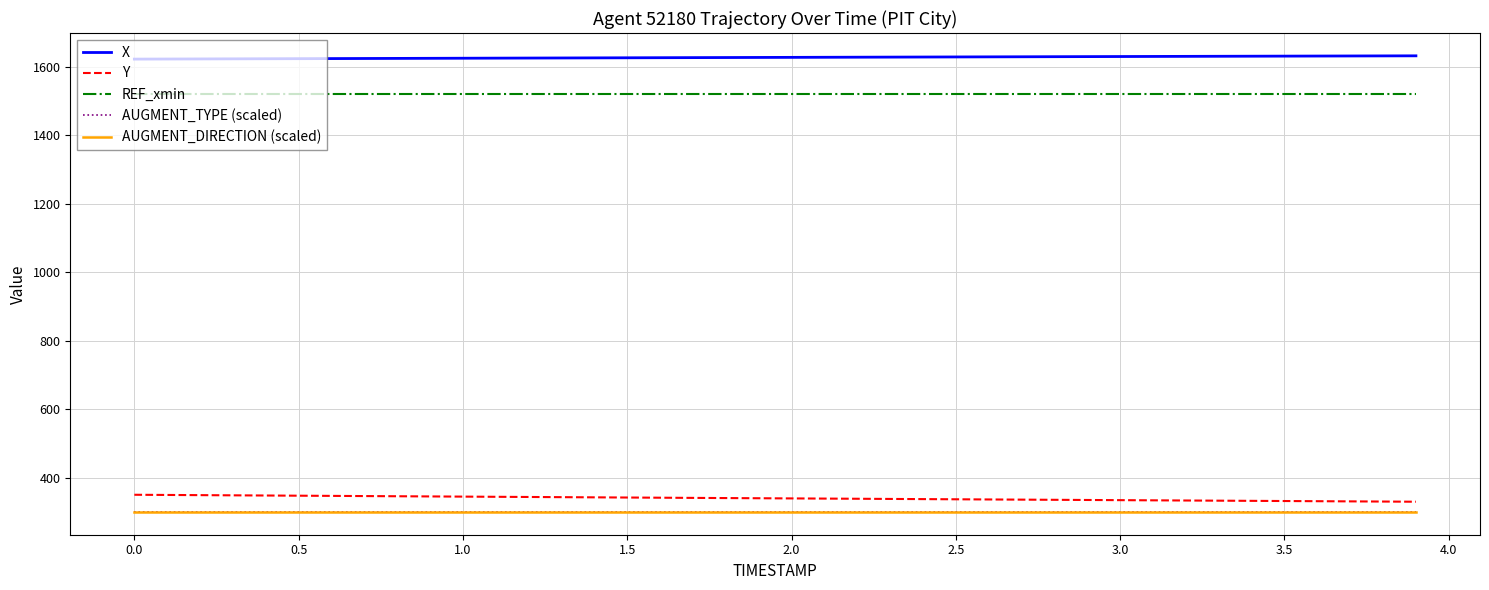

What is the highest value of the Y series?

350.1